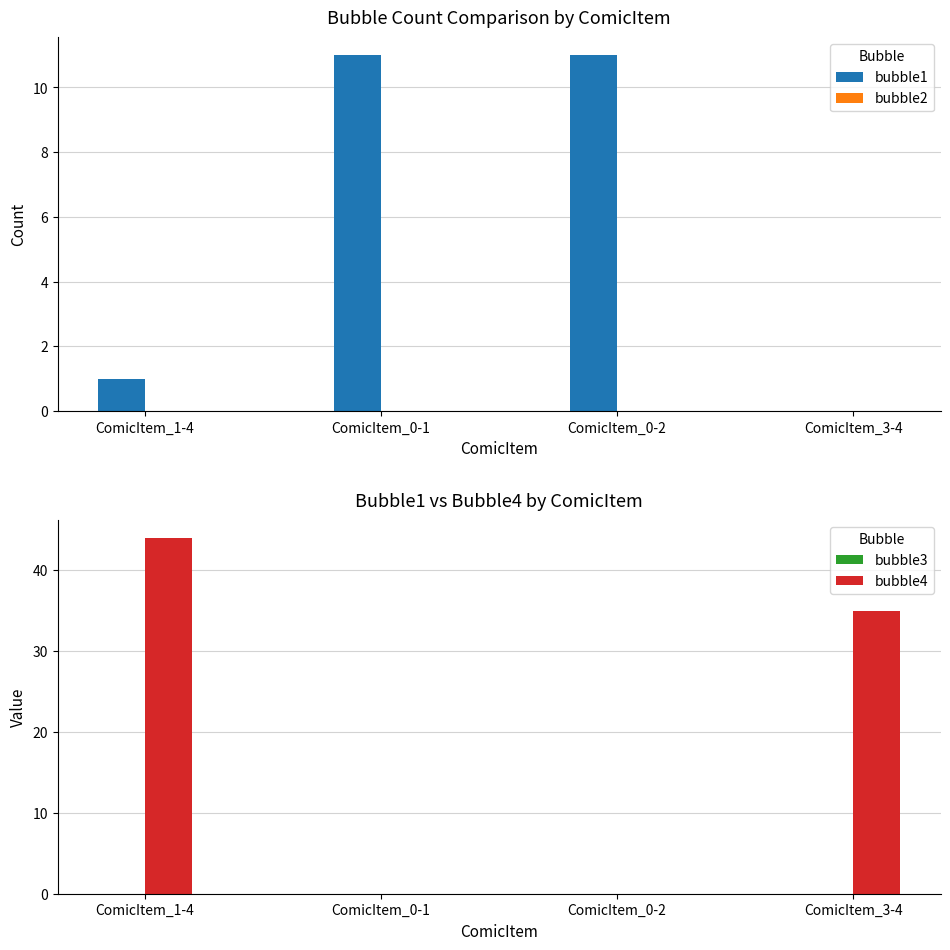

True or false: bubble2 has a value of 0 at ComicItem_3-4.

True